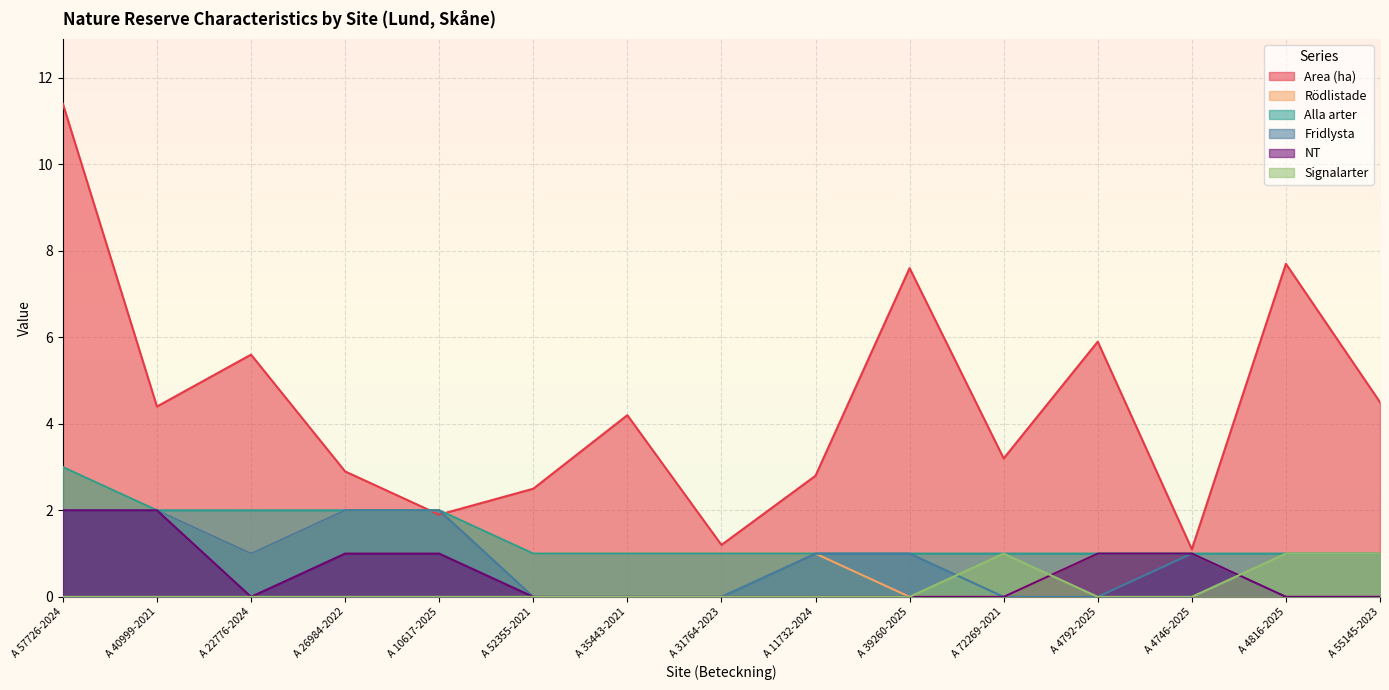

What is the total value across all series at A 4792-2025?

8.9